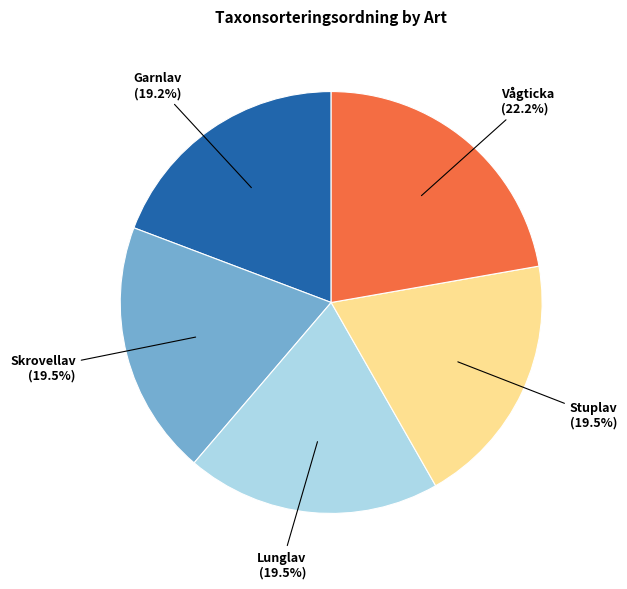

Approximately how many times larger is the value at Skrovellav compared to Garnlav?

1.0